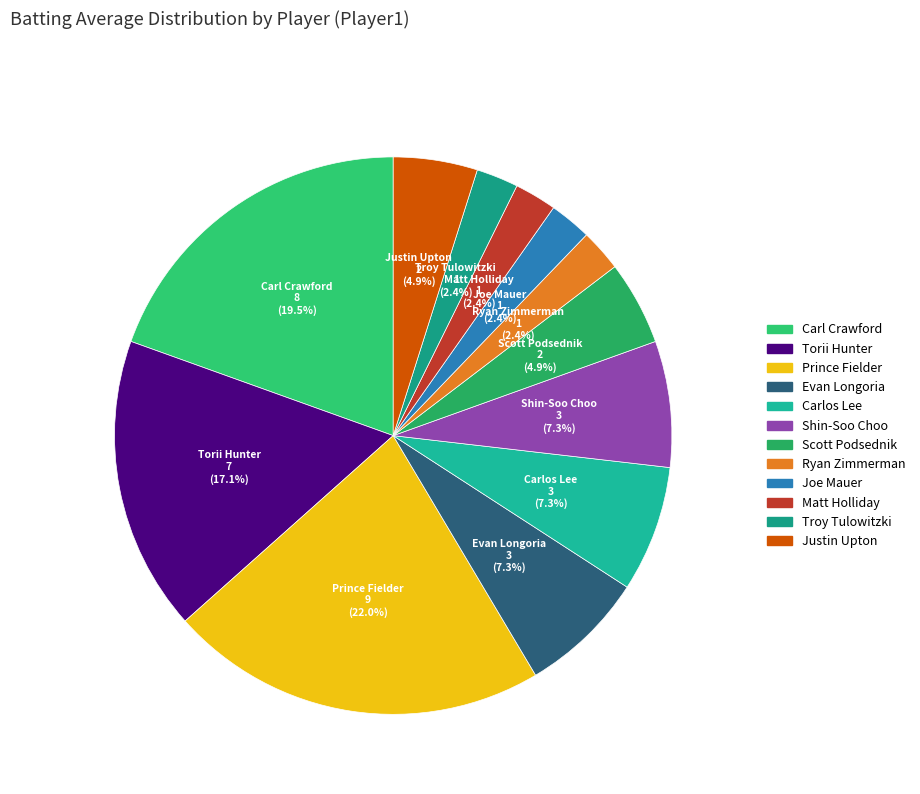

Which has a higher value, Justin Upton or Torii Hunter?

Torii Hunter